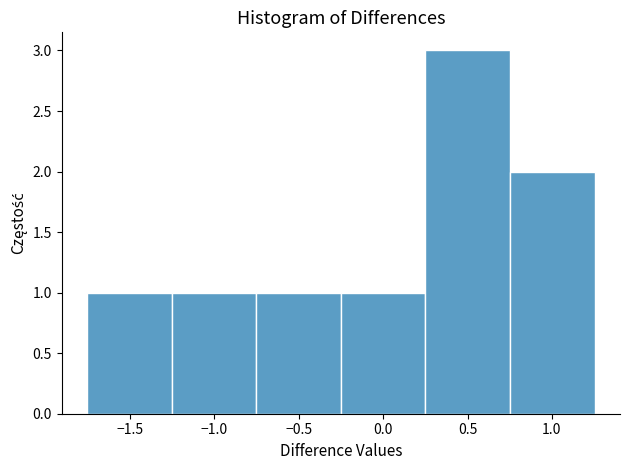

How tall is the bar that spans -0.25 to 0.25 on the x-axis? Neither the bar edges nor the heights are printed on the chart, so give them approximately, as read against the axes.

1